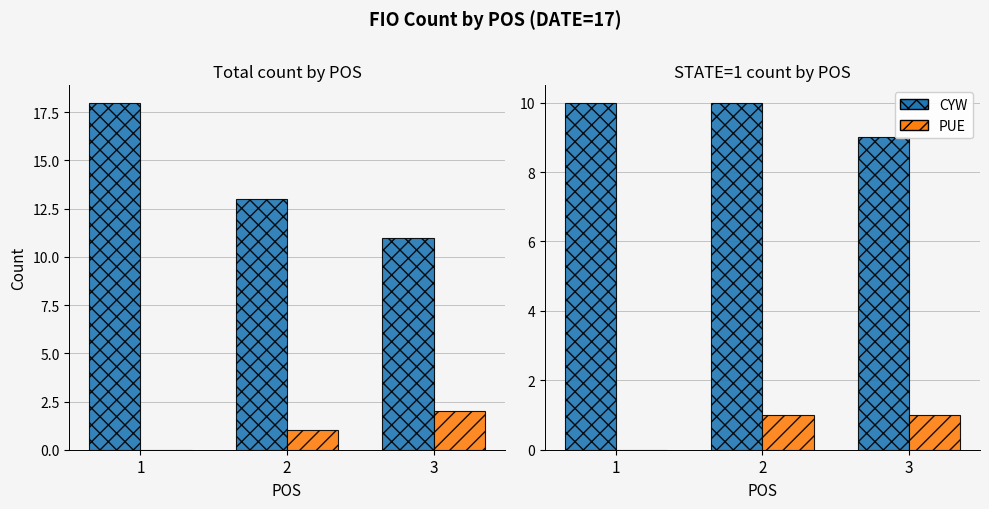

List the series in order of their overall mean, highest first.

CYW, PUE